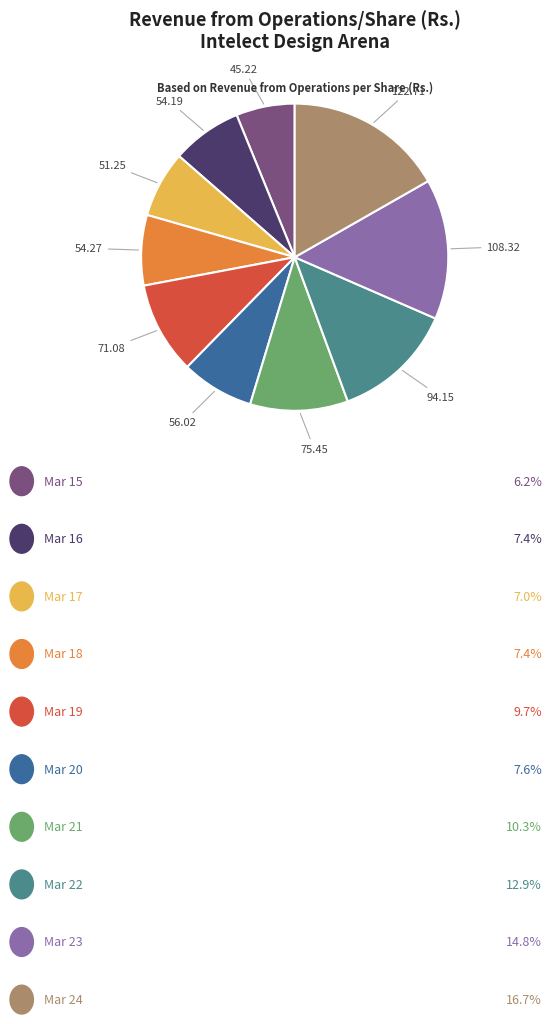

Is there a majority slice in this chart?

No